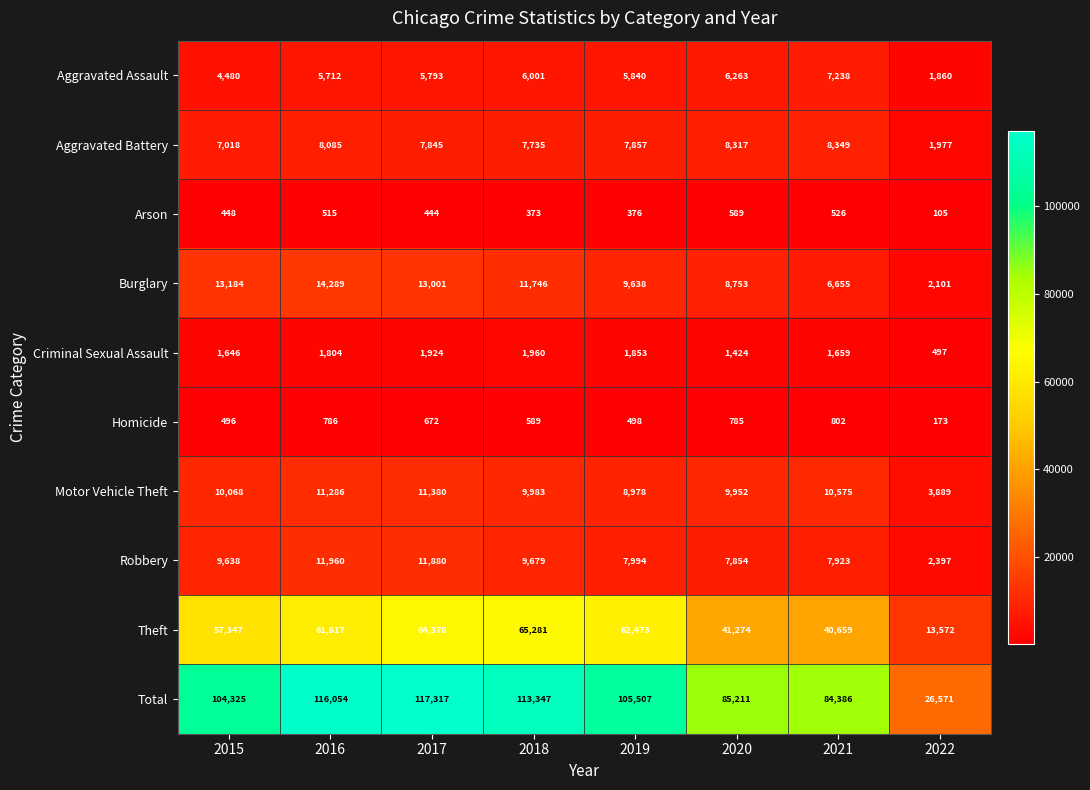

Which category has the lowest value in the Arson series?

2022